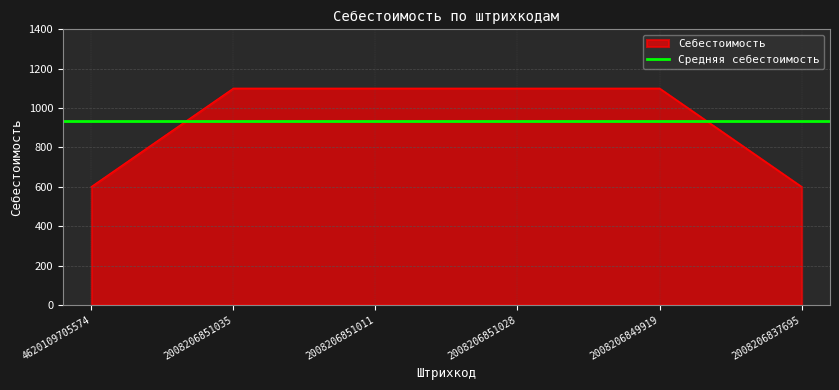

What is the difference between the maximum and second lowest values?

500